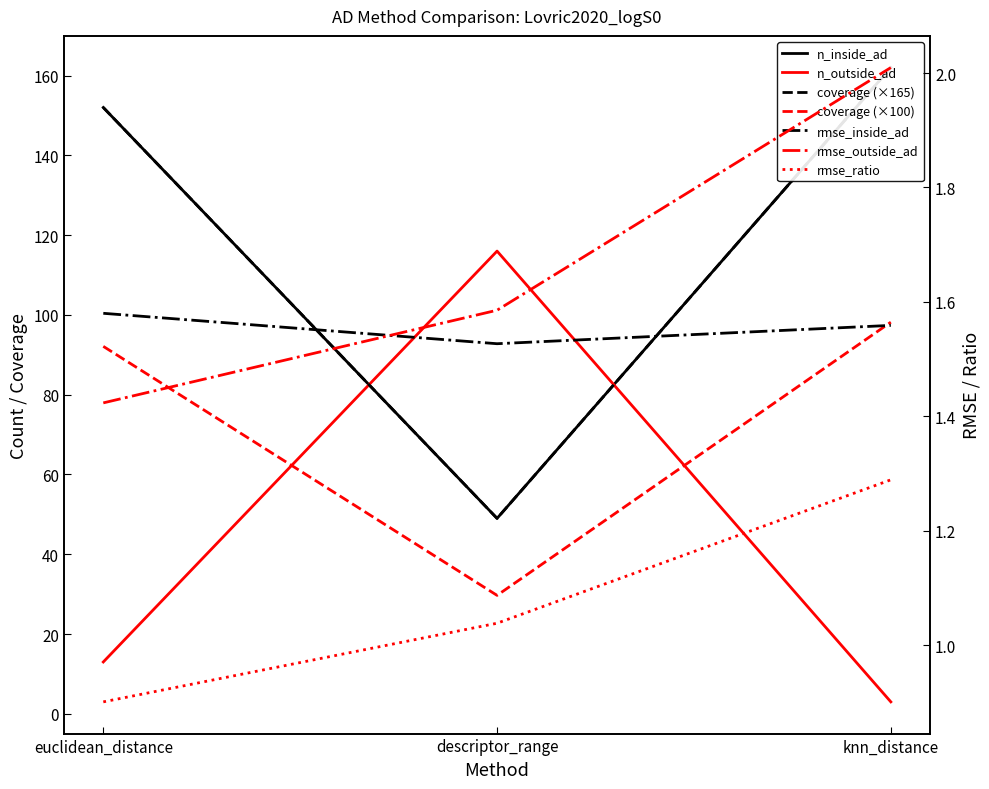

Reading right to left, list all the values displayed in this chart.

n_inside_ad: 162.0	49.0	152.0
n_outside_ad: 3.0	116.0	13.0
coverage: 98.2	29.7	92.1
rmse_inside_ad: 1.6	1.5	1.6
rmse_outside_ad: 2.0	1.6	1.4
rmse_ratio: 1.3	1.0	0.9